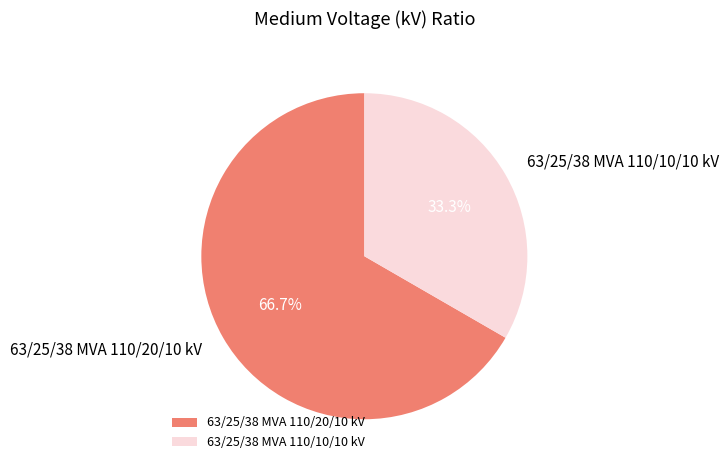

What is the smallest slice in the pie chart?

63/25/38 MVA 110/10/10 kV